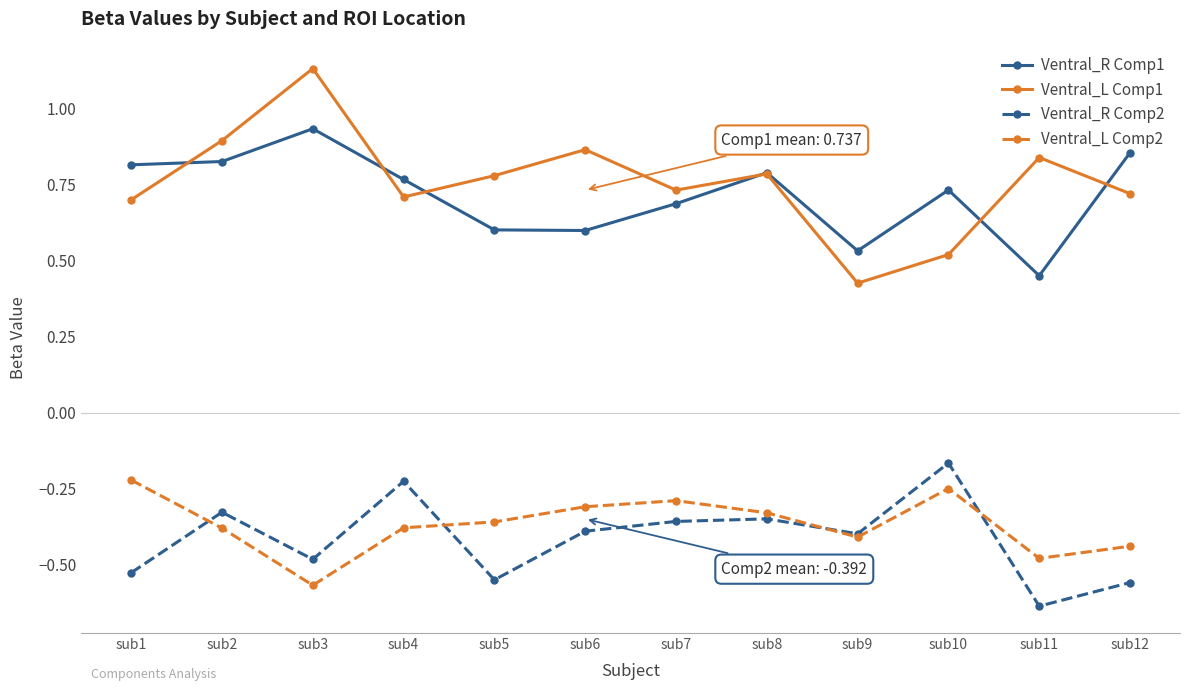

At which label does Ventral_L Comp1 reach its peak?

sub3